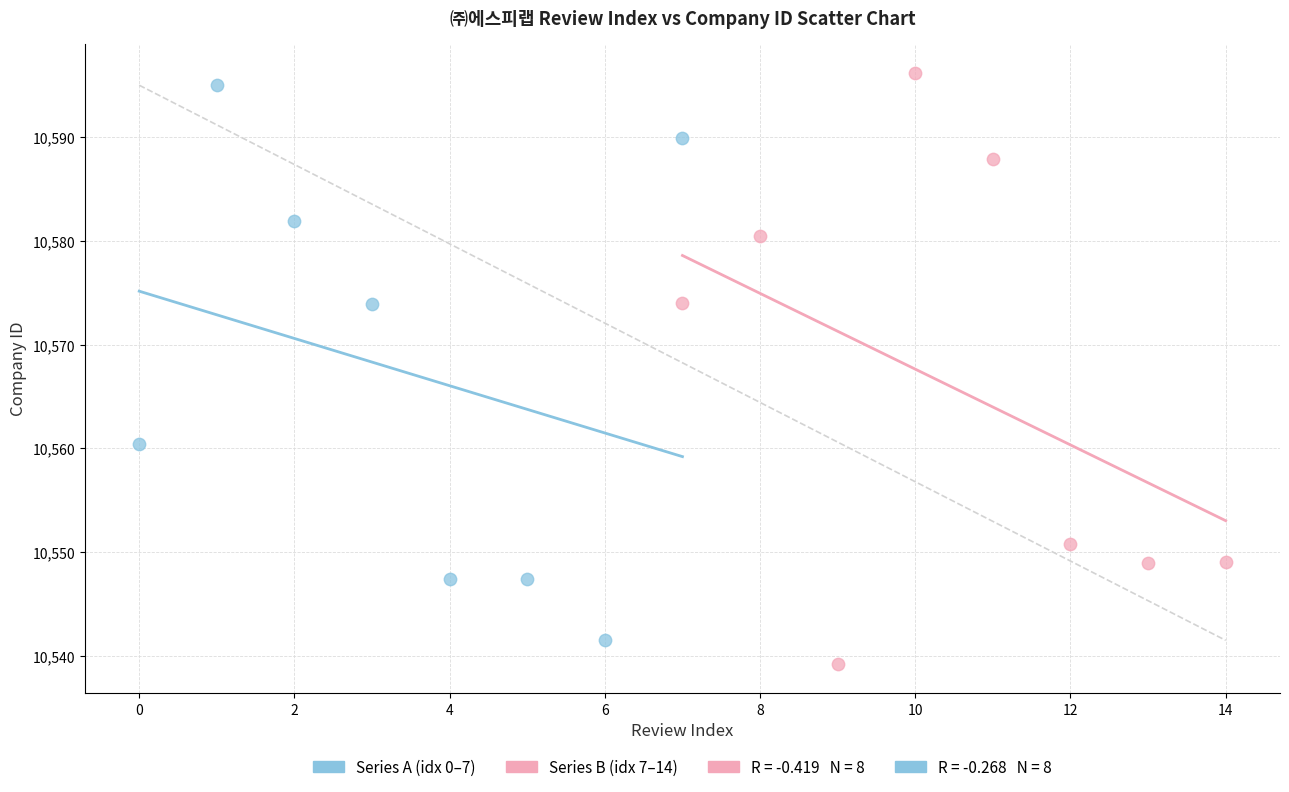

Which series has the largest Y range (max minus min)?

Series B (idx 7–14)